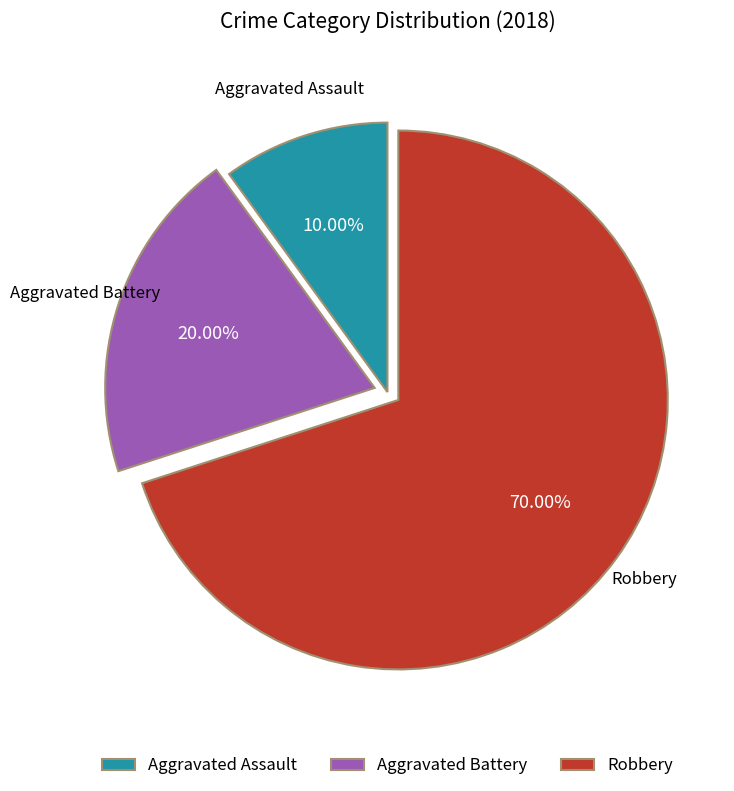

To the nearest percent, what is the difference between the Robbery and Aggravated Battery slice percentages?

50%